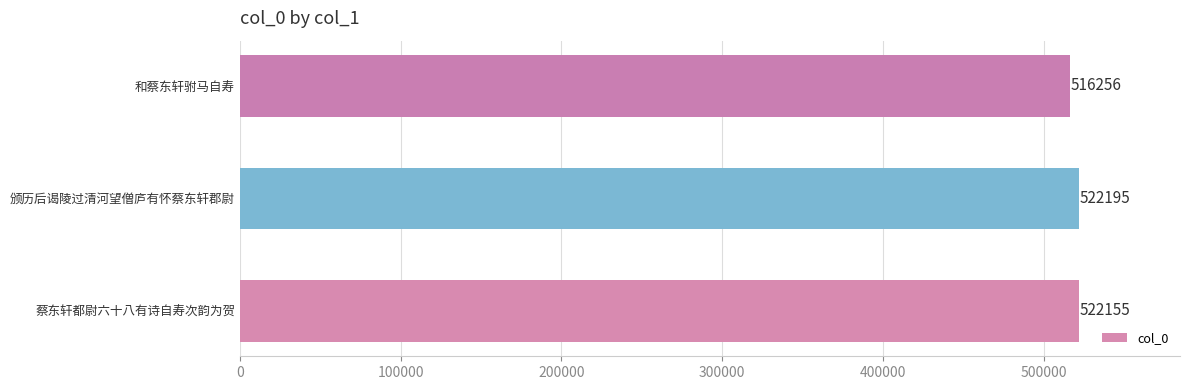

The value at 和蔡东轩驸马自寿 is 516256. True or false?

True